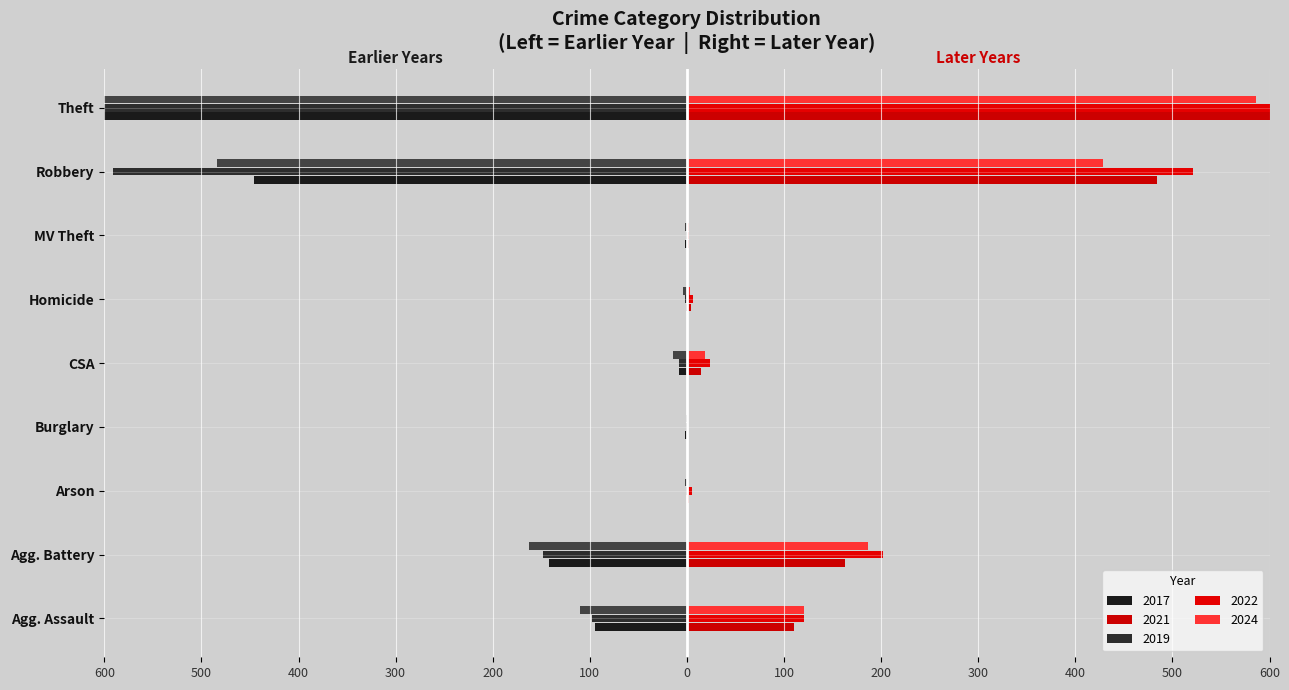

What is the label of the 4th bar from the right?

Motor Vehicle Theft